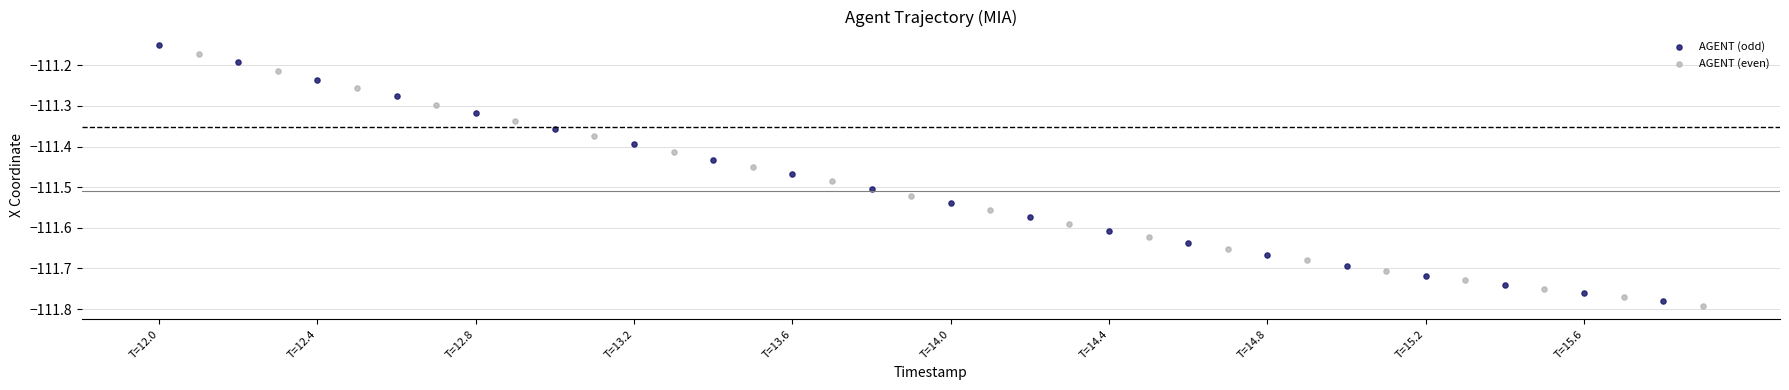

Which series has the widest spread of Y values?

AGENT (odd)